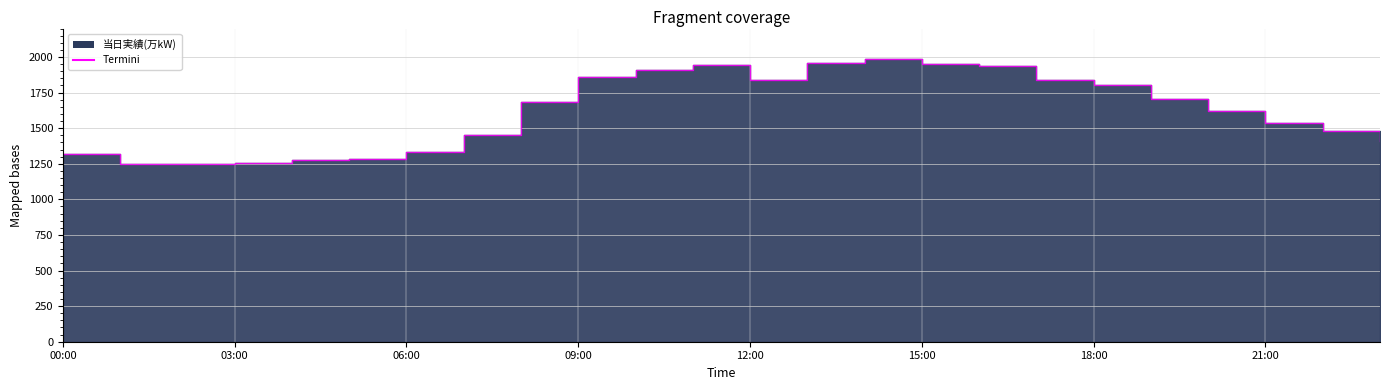

What is the difference between the values at 23:00 and 04:00?

138